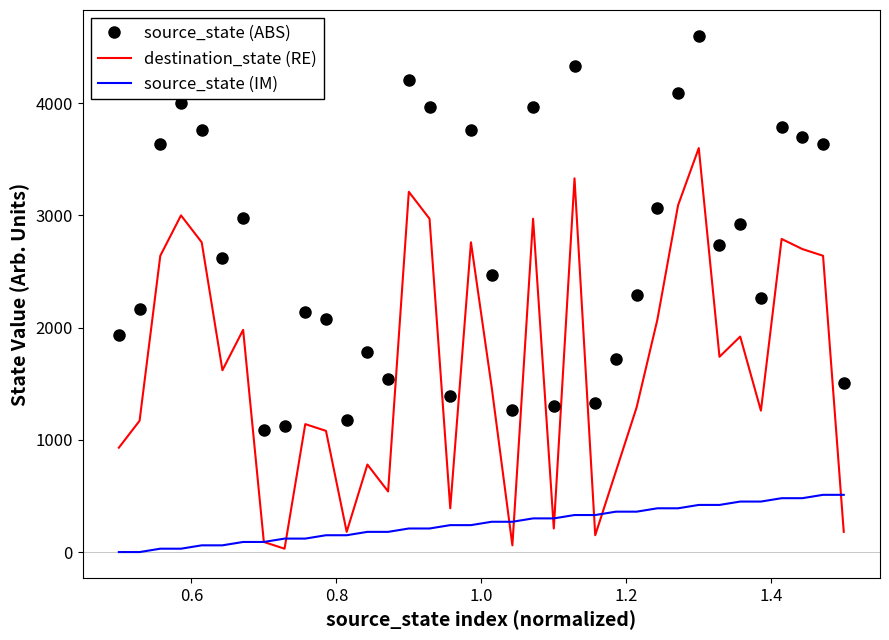

Which series has the largest total across all categories?

source_state (ABS)